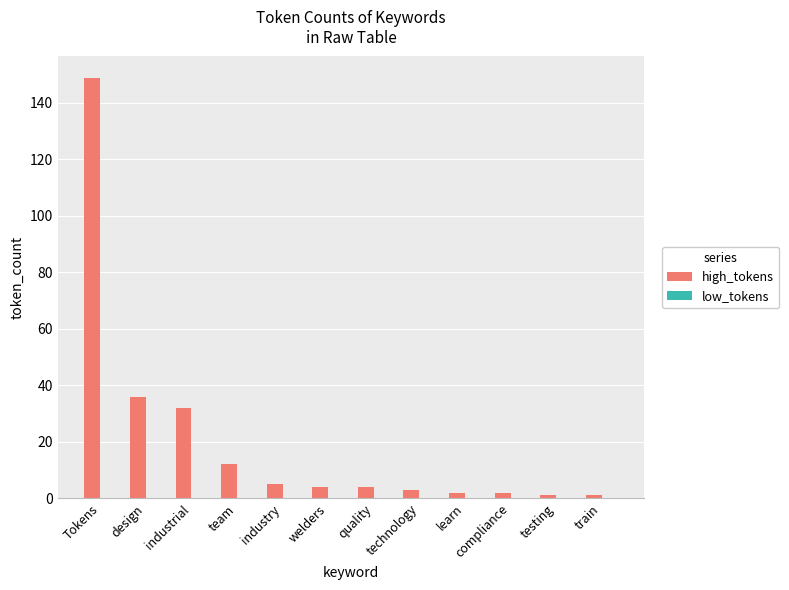

What is the ratio of the value at Tokens to the value at design?

4.1